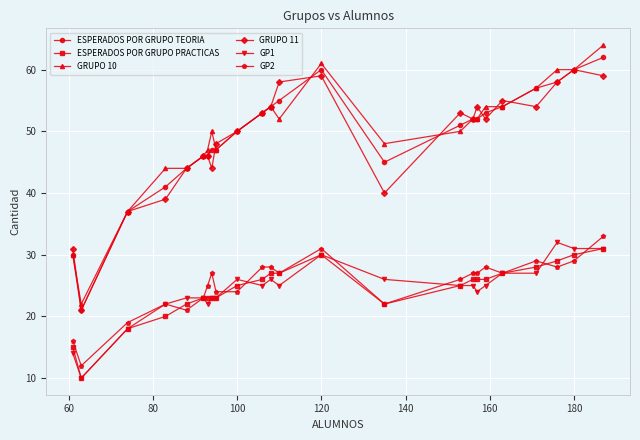

True or false: GP2 and GRUPO 11 intersect in this chart.

False